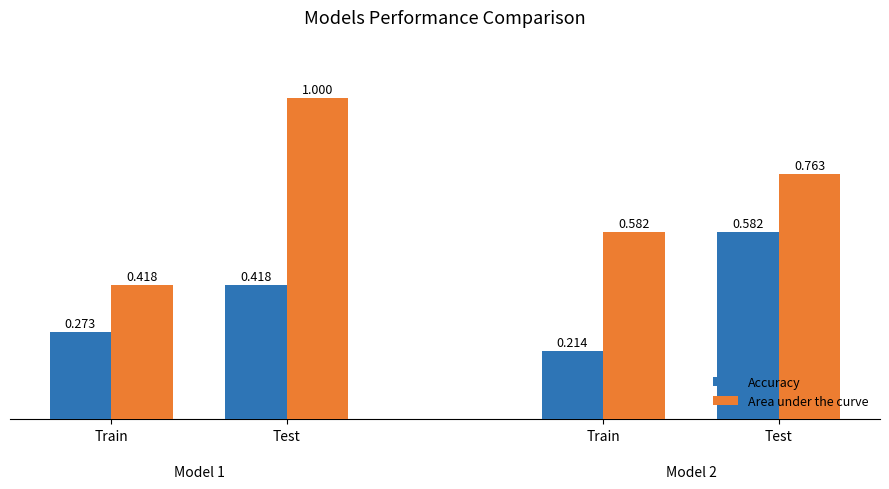

Rank the series at Train from lowest to highest value.

Accuracy, Area under the curve